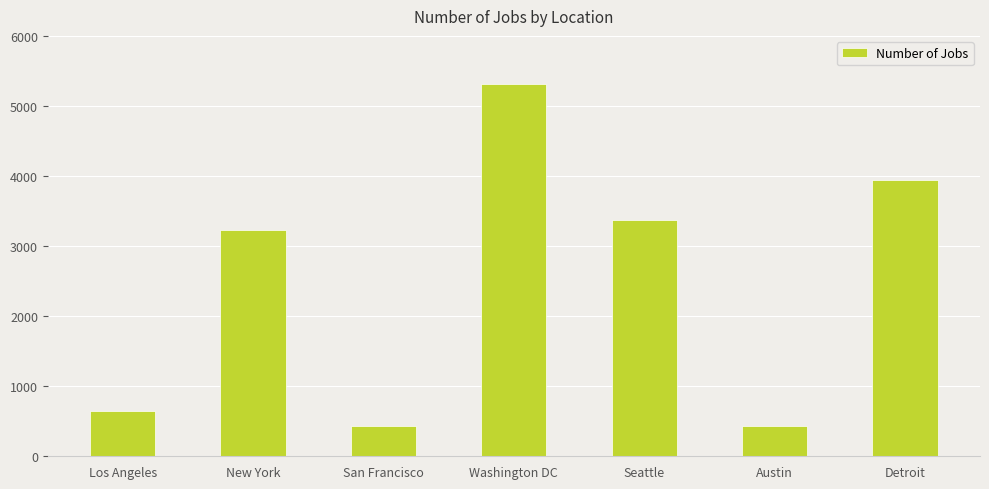

What is the sum of all values?

17371